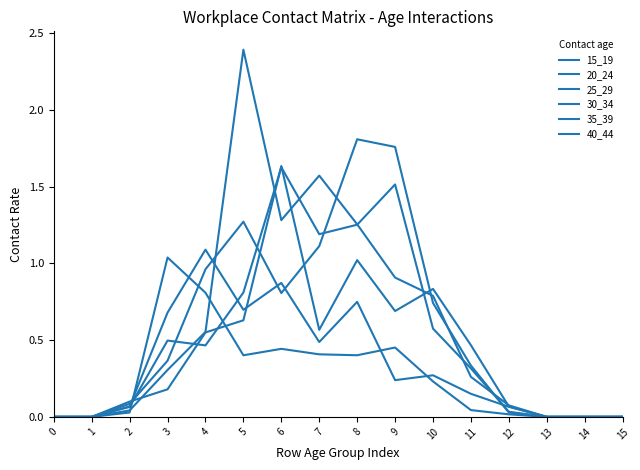

How many lines are shown in the chart?

6